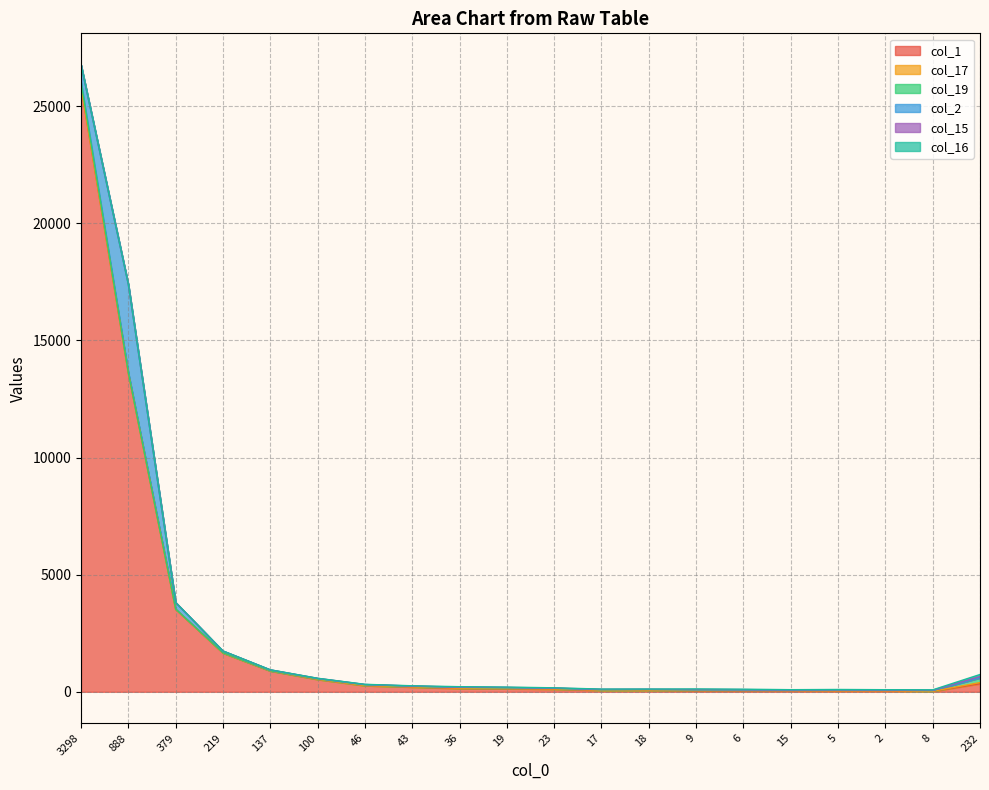

What is the label of the 17th point from the left?

5